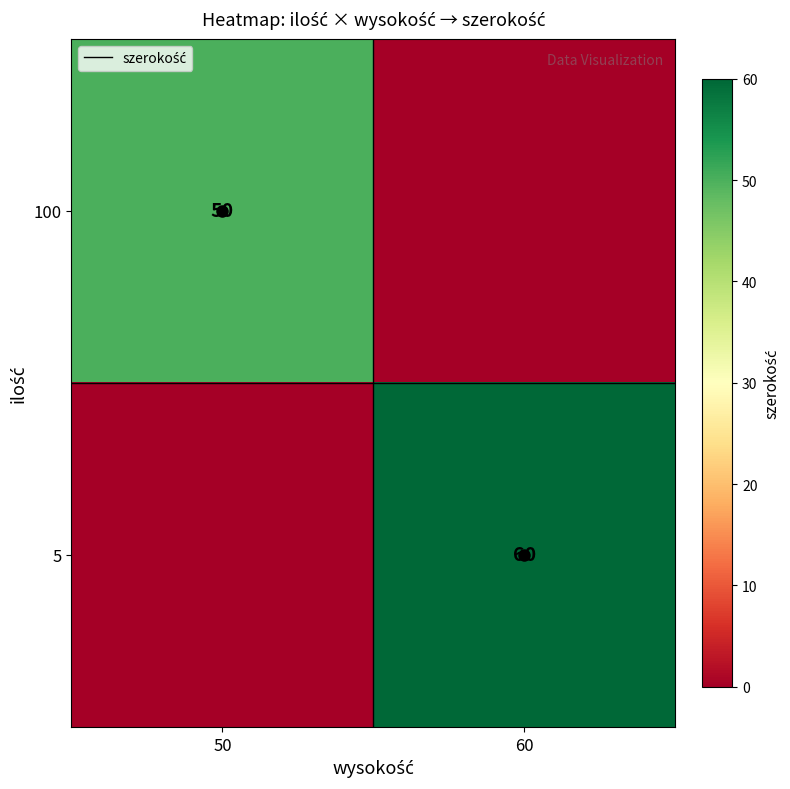

The value of 5 at 60 is 87. True or false?

False